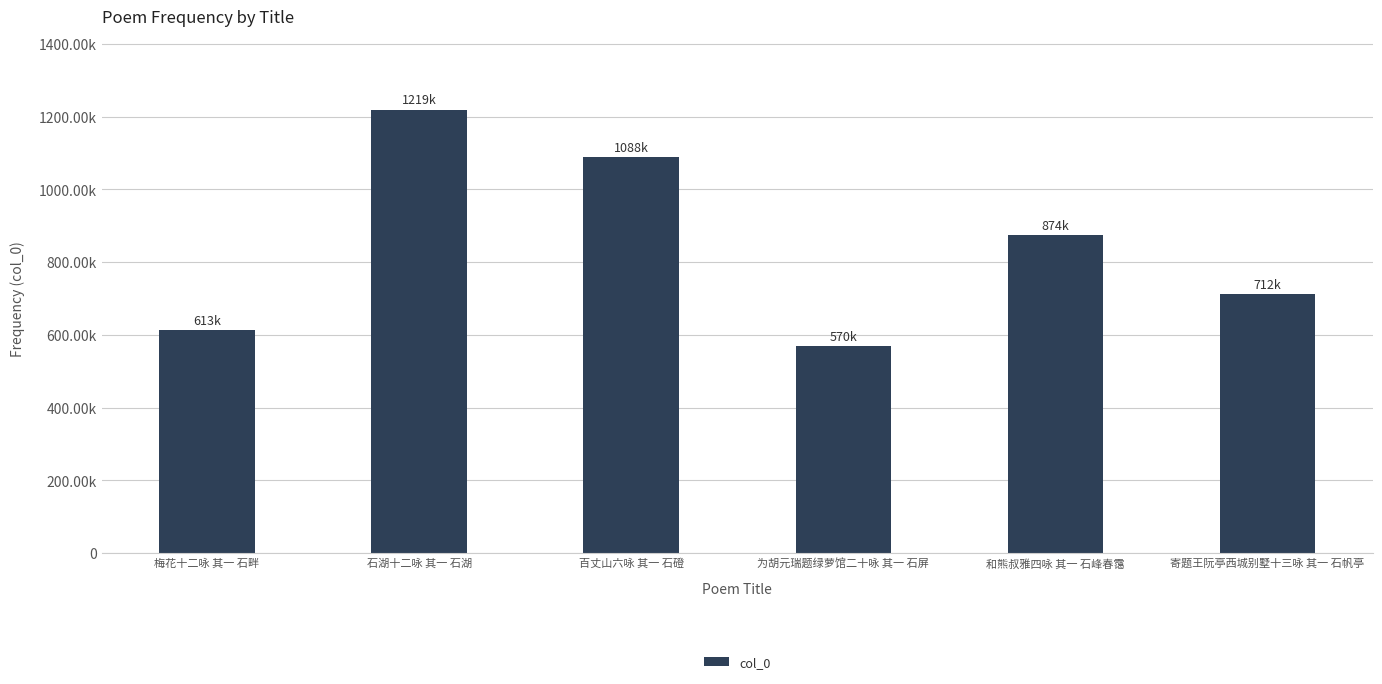

Reading left to right, list all the values displayed in this chart.

梅花十二咏 其一 石畔=612596	石湖十二咏 其一 石湖=1219425	百丈山六咏 其一 石磴=1088253	为胡元瑞题绿萝馆二十咏 其一 石屏=570153	和熊叔雅四咏 其一 石峰春霭=873725	寄题王阮亭西城别墅十三咏 其一 石帆亭=712246